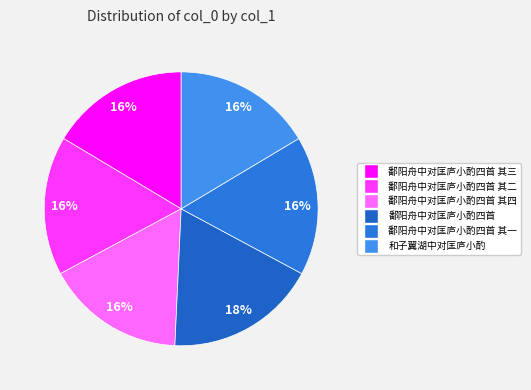

Which category has the biggest portion of the pie?

鄱阳舟中对匡庐小酌四首